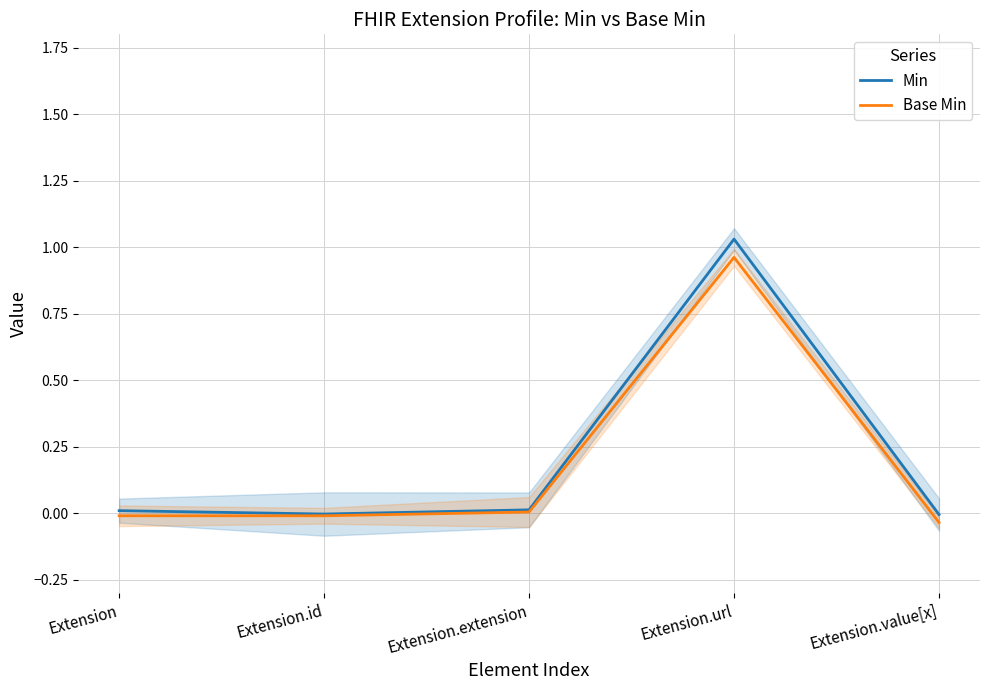

Which has a higher value, Extension.extension or Extension.id?

Extension.extension